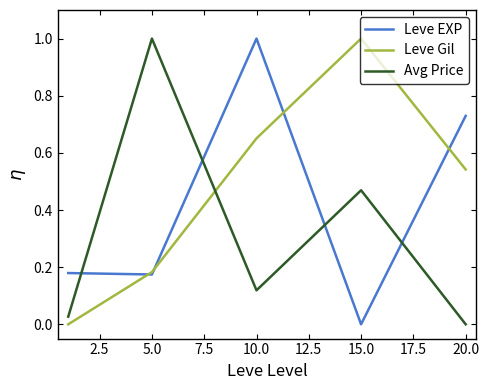

What is the maximum value shown in the chart?

1.0